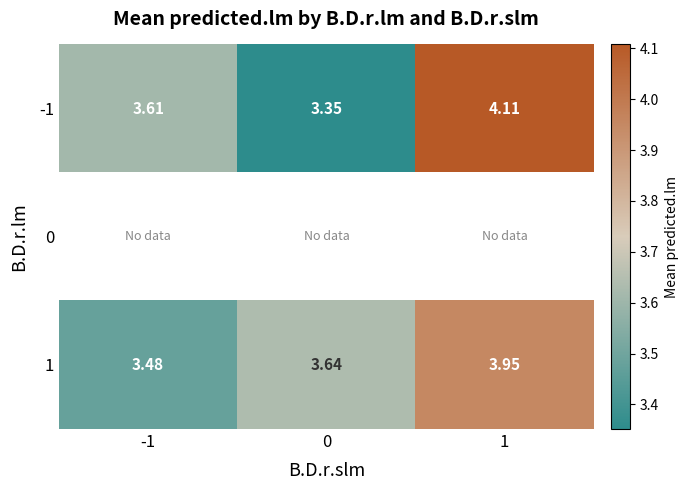

Is the value of 1 at 0 greater than the value of -1 at 1?

No